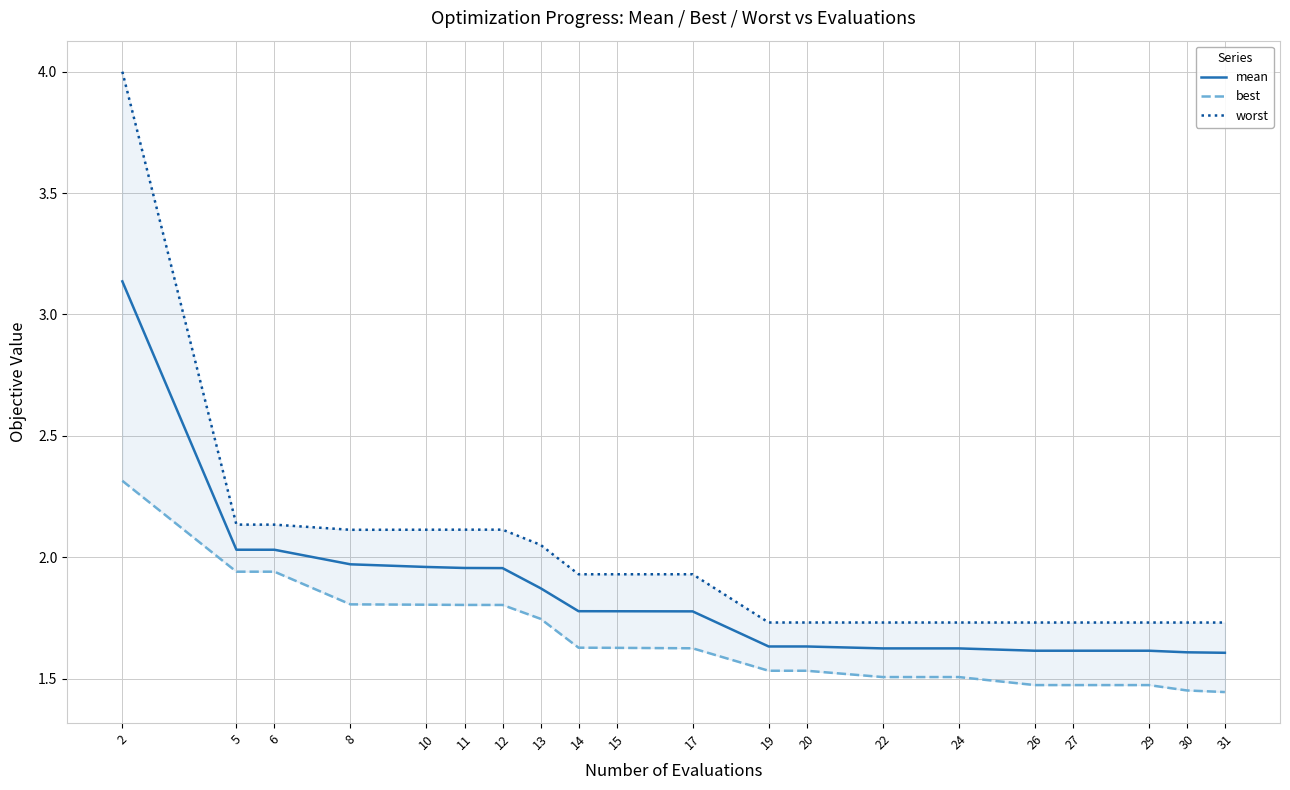

What is the minimum value for worst?

1.7